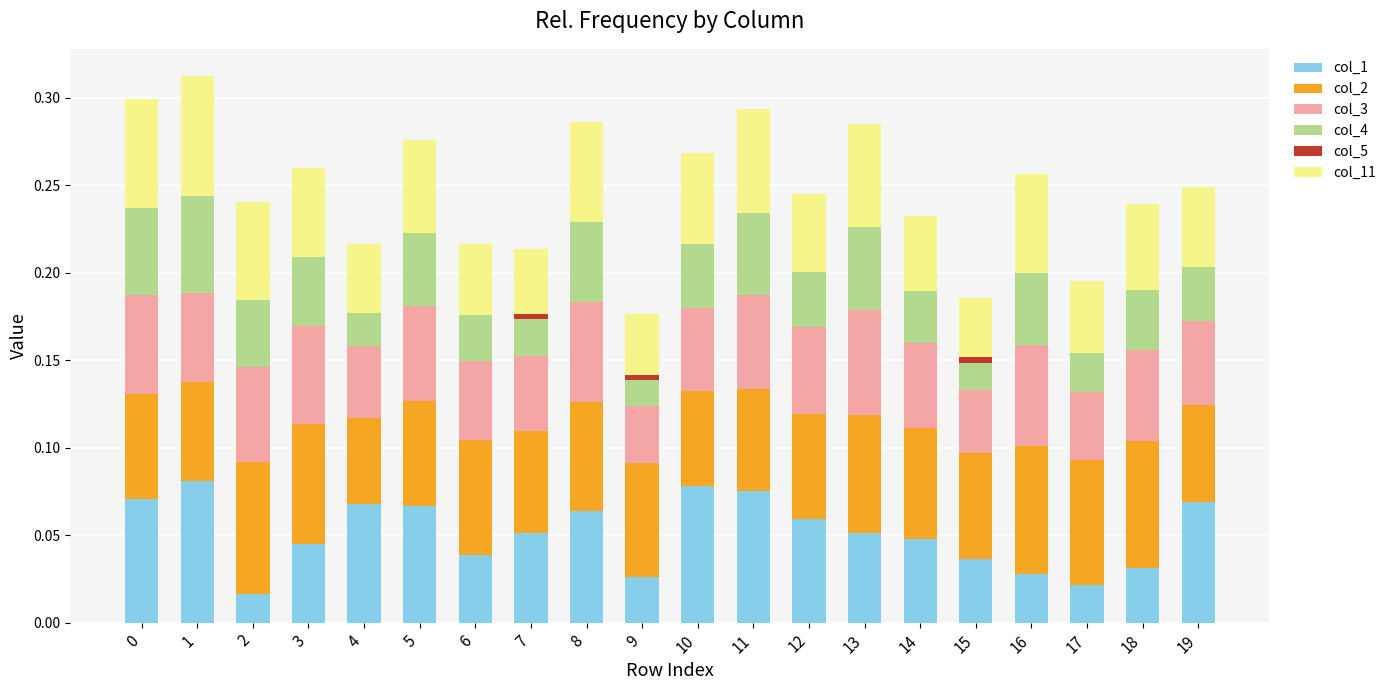

List the series in order of their peak value, highest first.

col_1, col_2, col_11, col_3, col_4, col_5